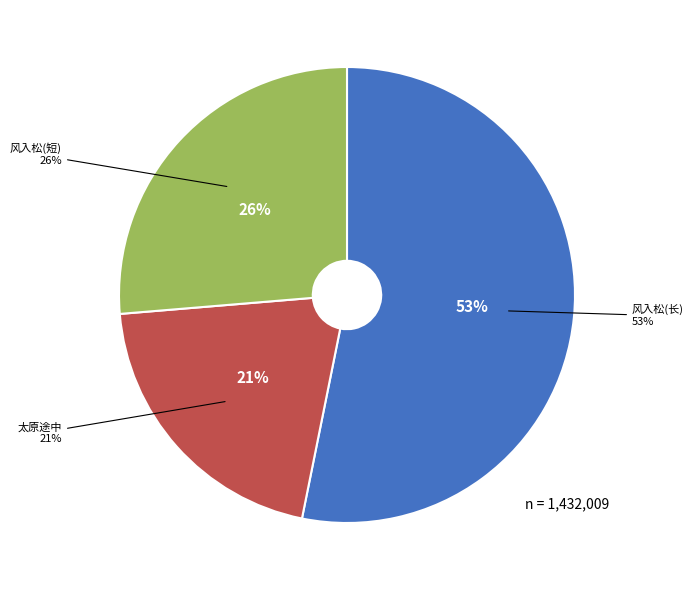

To the nearest percent, what portion does 太原途中·噩梦重重夜未阑 represent?

21%